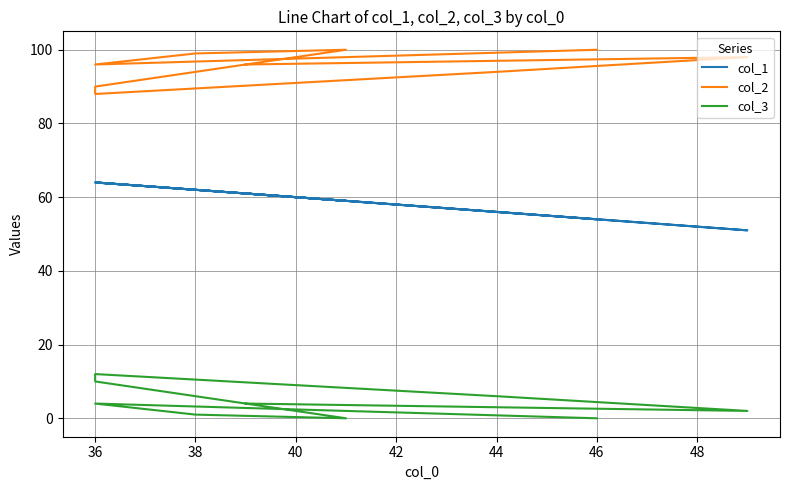

What is the sum of the col_2 values at 38 and 36?

195